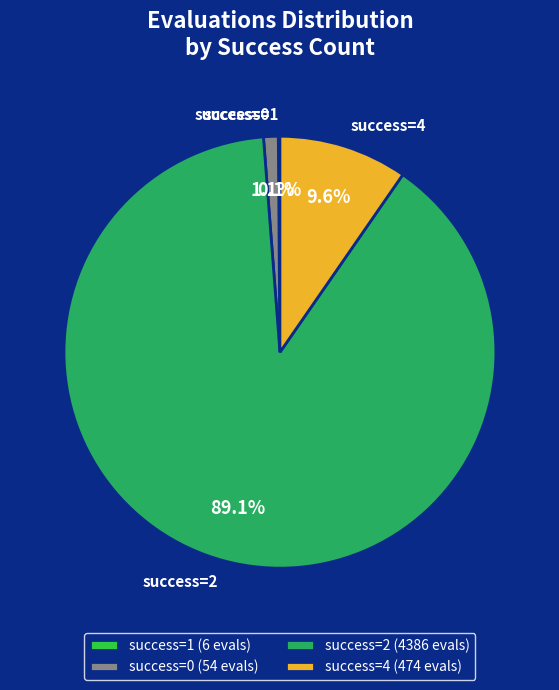

Which has a higher value, success=4 or success=2?

success=2